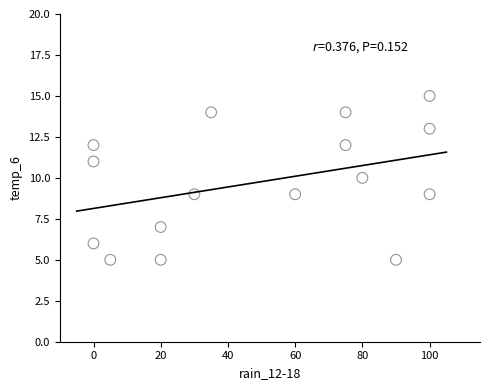

What is the range of Y values (max minus min)?

10